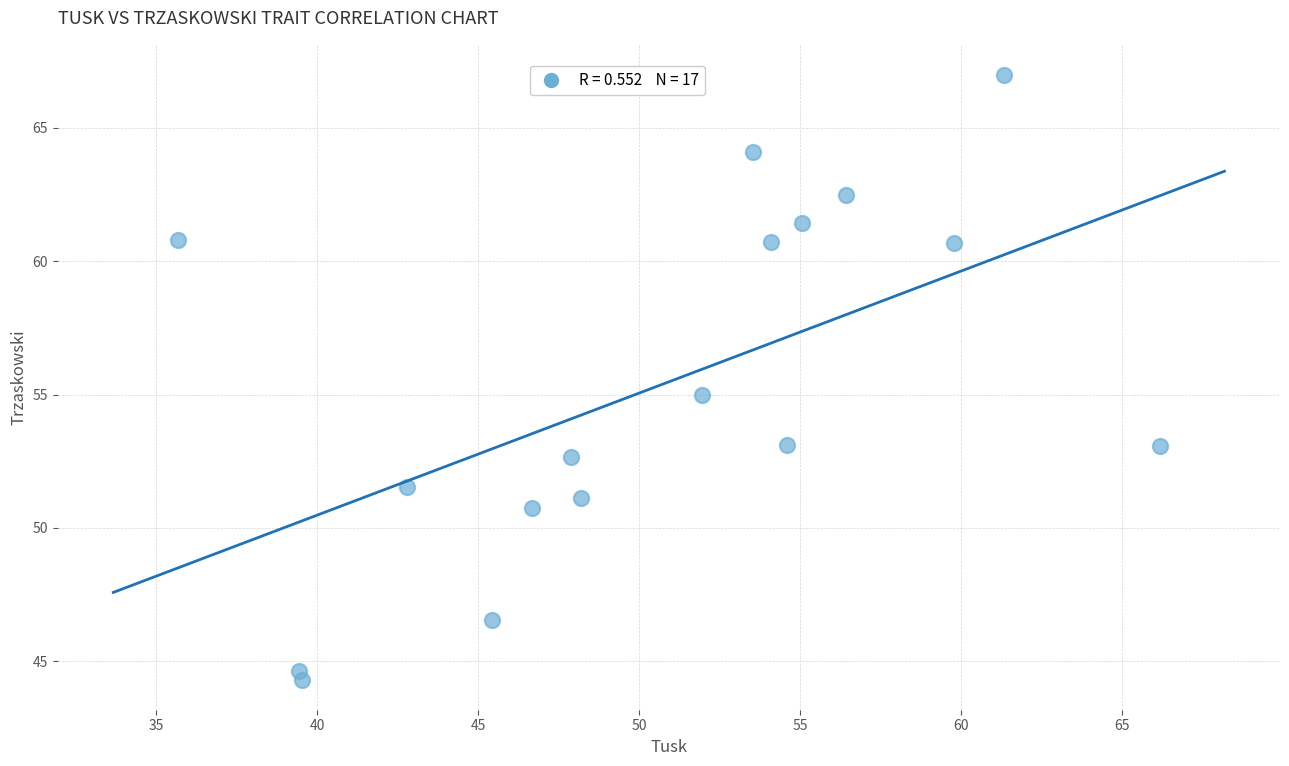

What is the range of Y values (max minus min)?

22.6